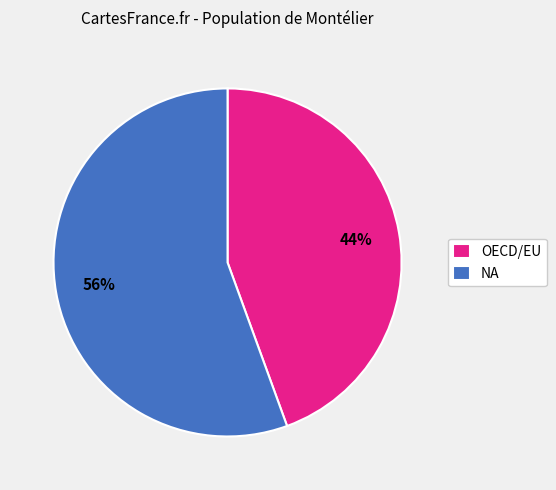

How many slices are in this pie chart?

2